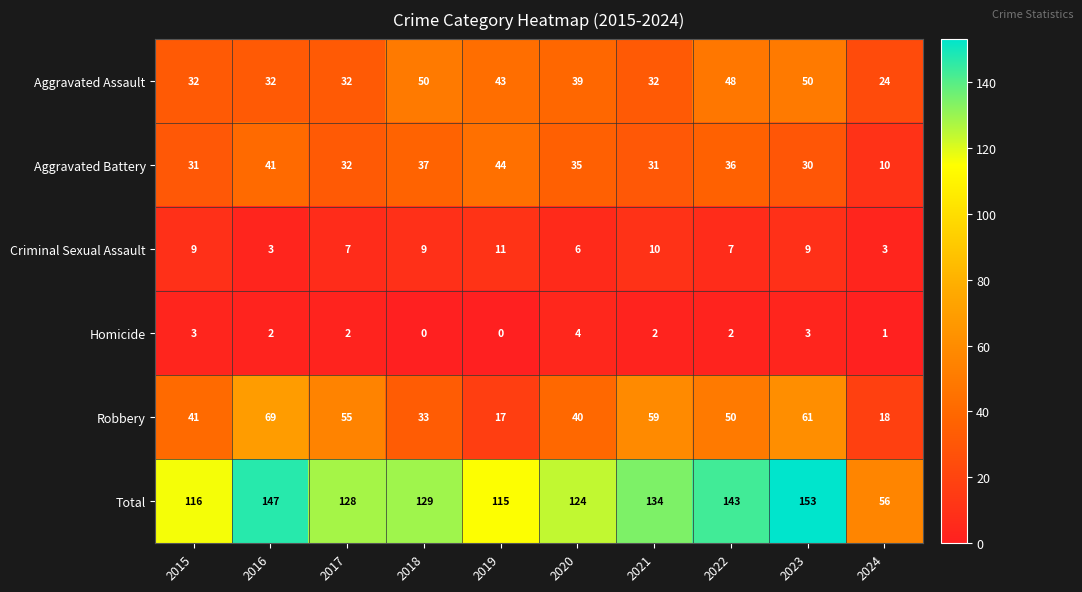

Count the number of data series in this chart.

6